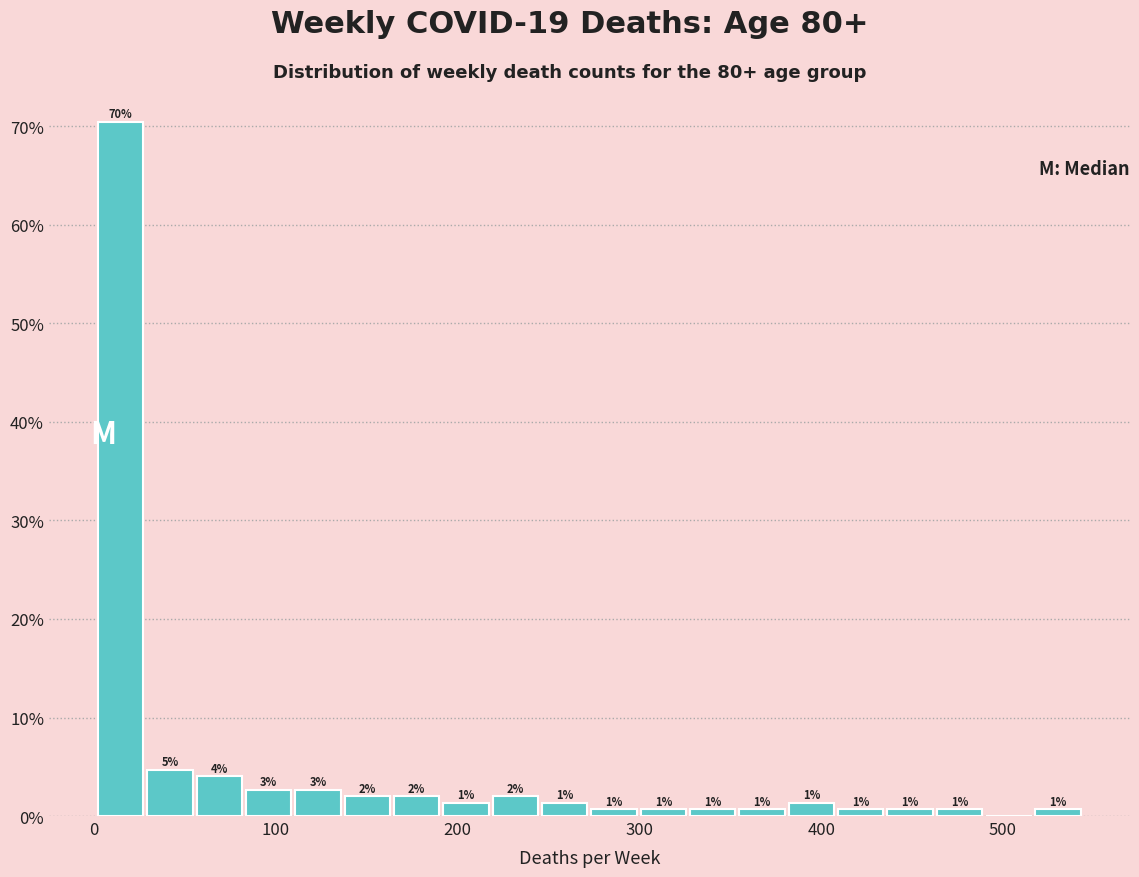

Around what value on the x-axis is the tallest bar? Give the approximate position of its centre, as read against the axis.

10